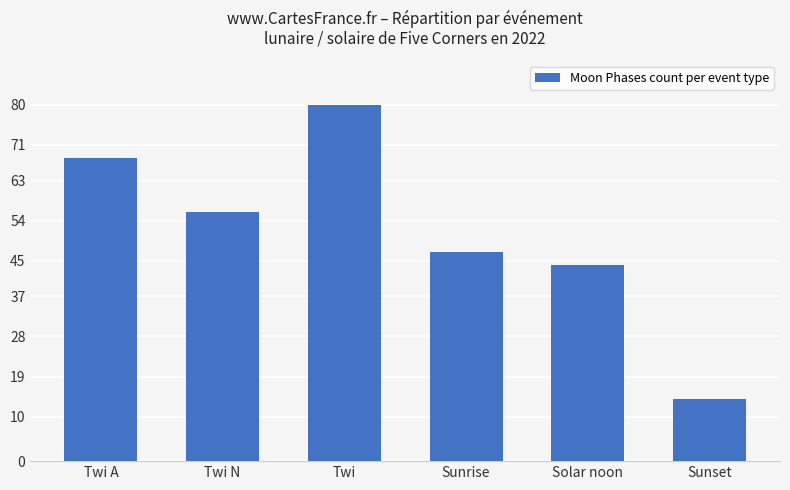

Where is the data nearest to the value 47?

Sunrise